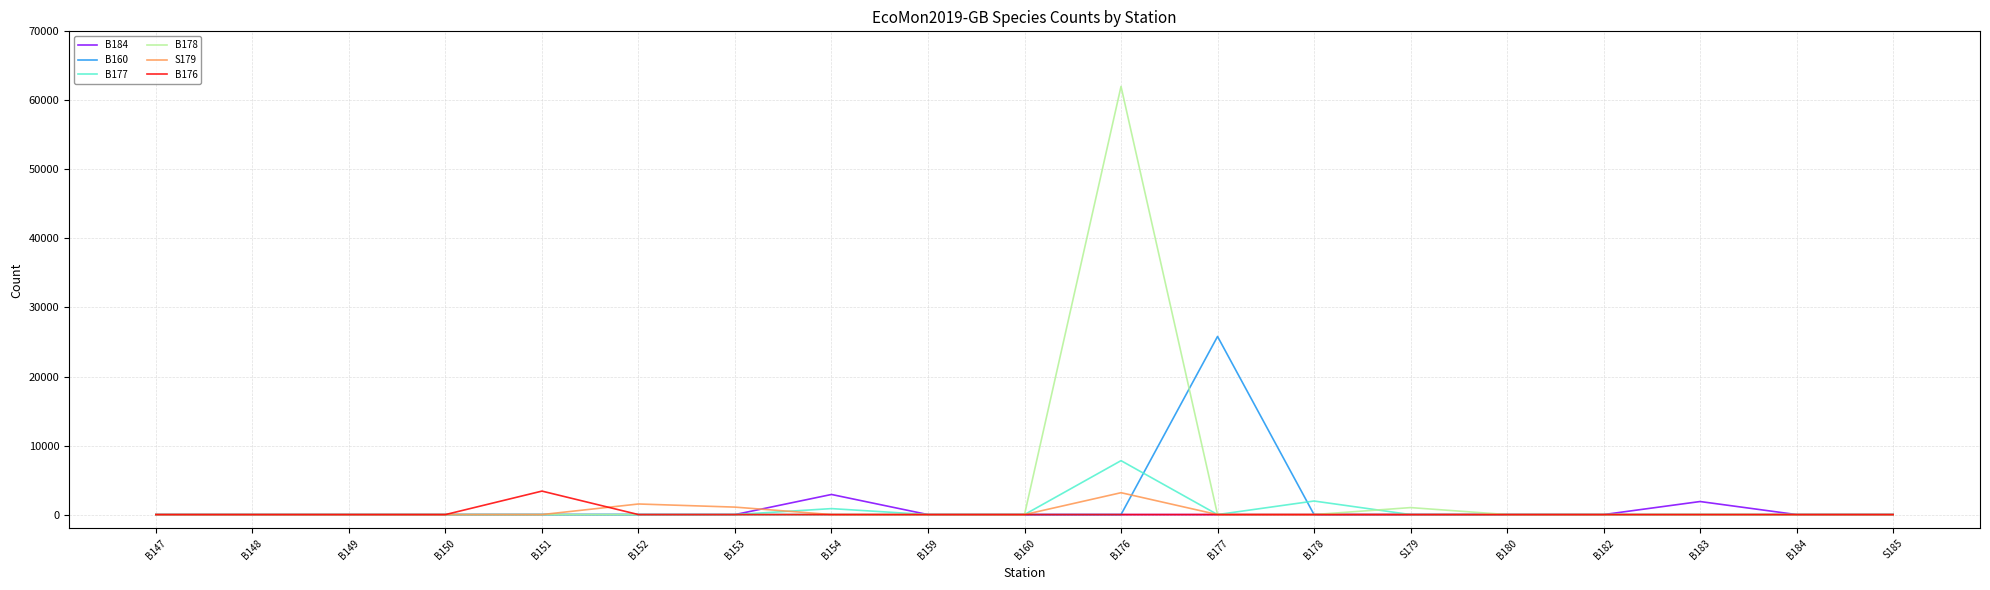

Which series has the widest spread of values?

B178